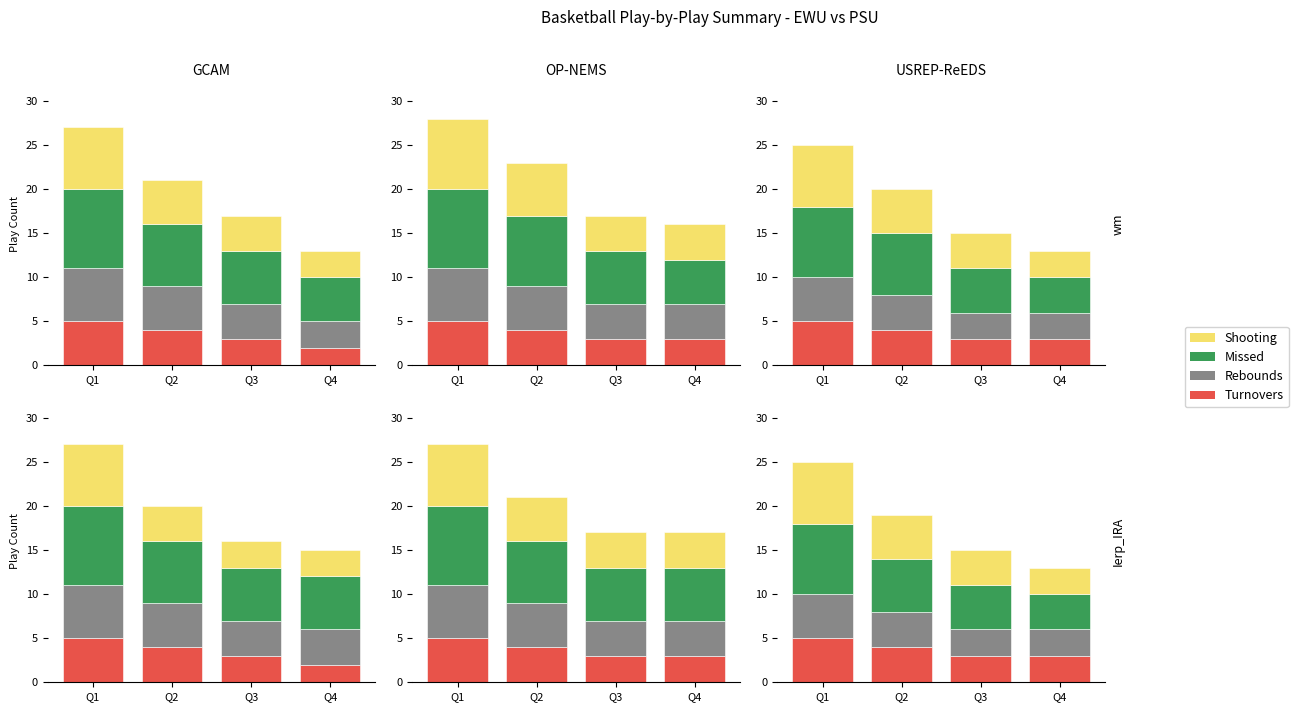

At which category does the chart reach its peak across all series?

Q1